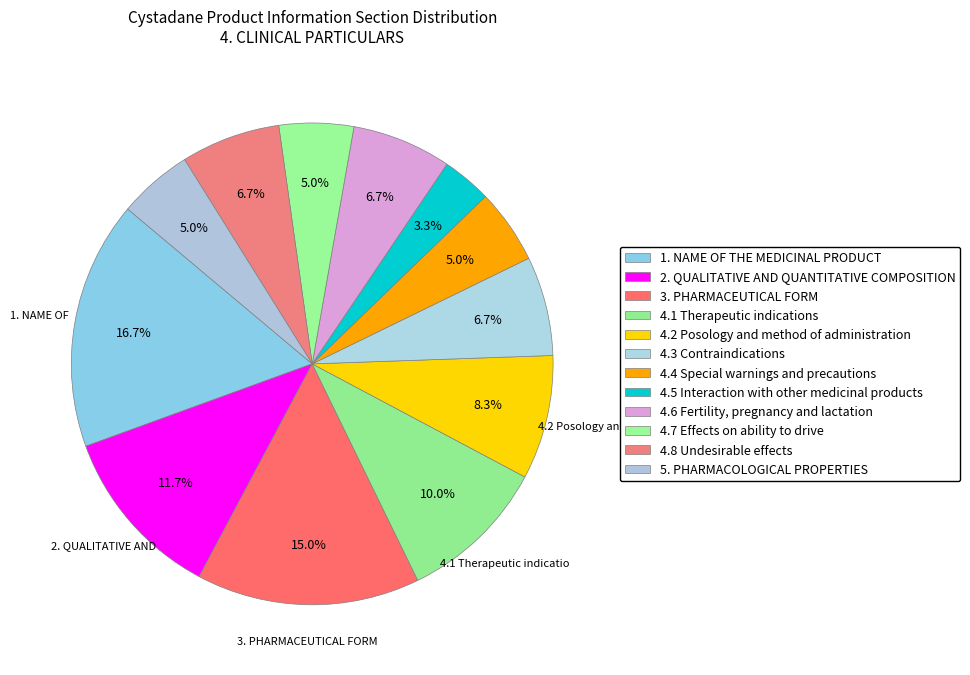

Which has a higher value, 4.8 Undesirable effects or 4.3 Contraindications?

4.8 Undesirable effects